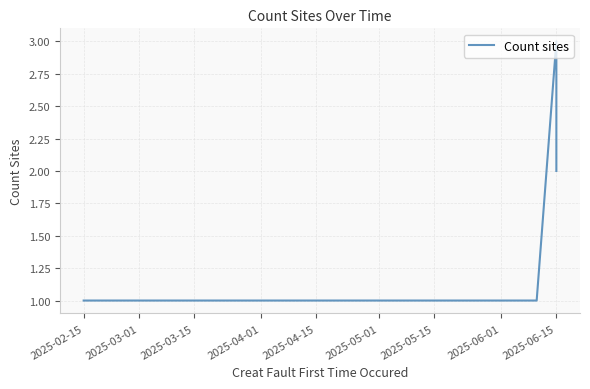

How many values are between 1 and 3?

4